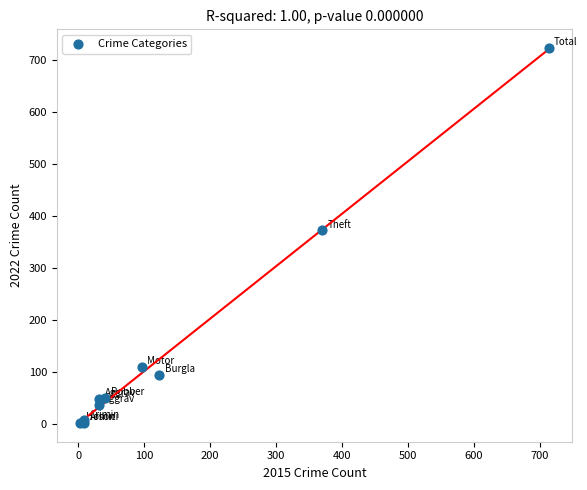

What Y value in the scatter plot is closest to 362?

372